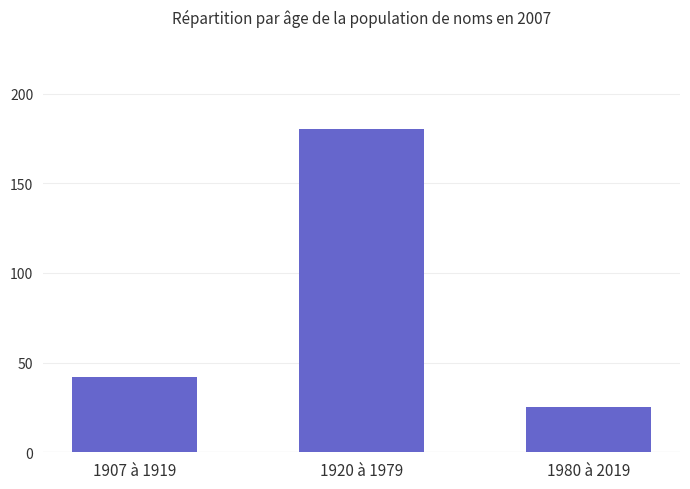

Between 1907 à 1919 and 1920 à 1979, which is larger?

1920 à 1979